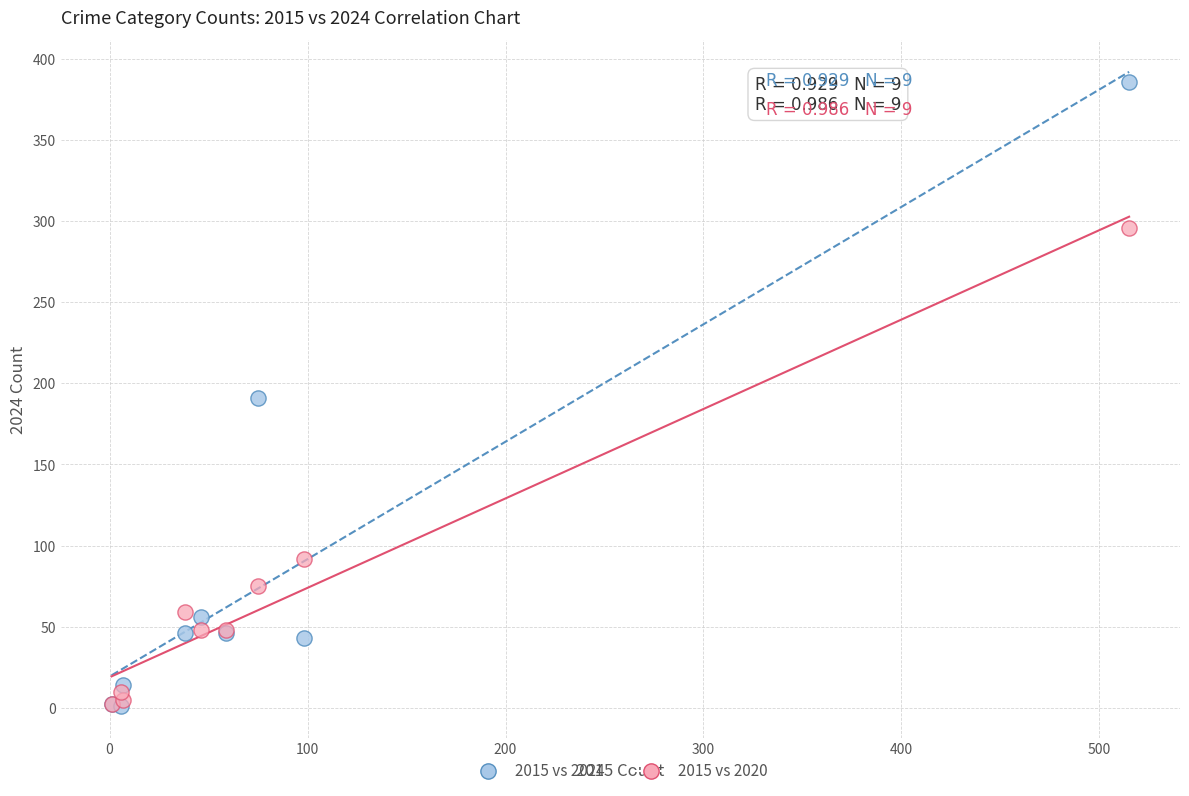

What are all the series names shown in the legend?

2015 vs 2024, 2015 vs 2020